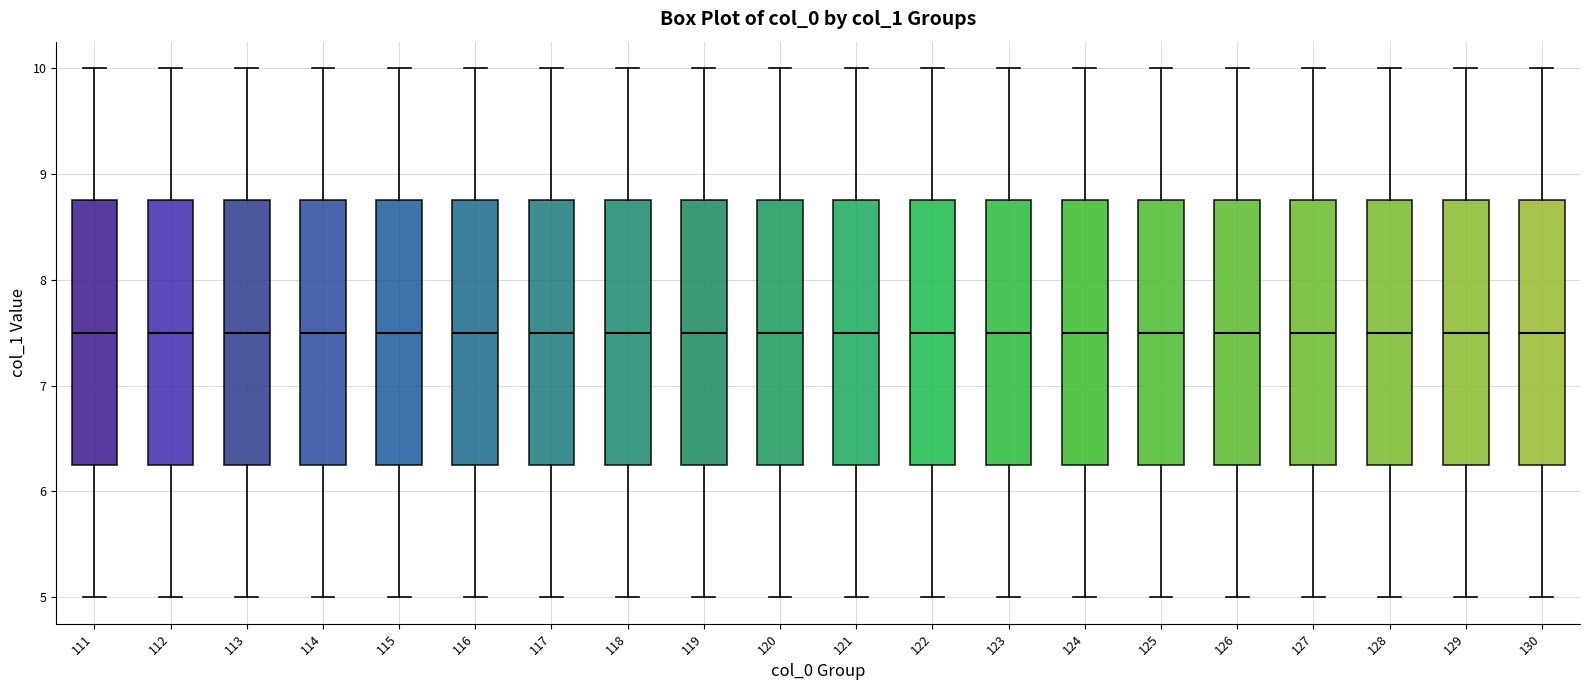

Reading left to right, transcribe this box plot: for each box, give where its median line is, the range the box spans, and where its two whiskers end, as read against the y-axis. The values are not printed on the chart, so give them approximately, as read against the axis.

111: median 7.5, box 6.3 to 8.8, whiskers 5.0 to 10.0
112: median 7.5, box 6.3 to 8.8, whiskers 5.0 to 10.0
113: median 7.5, box 6.3 to 8.8, whiskers 5.0 to 10.0
114: median 7.5, box 6.3 to 8.8, whiskers 5.0 to 10.0
115: median 7.5, box 6.3 to 8.8, whiskers 5.0 to 10.0
116: median 7.5, box 6.3 to 8.8, whiskers 5.0 to 10.0
117: median 7.5, box 6.3 to 8.8, whiskers 5.0 to 10.0
118: median 7.5, box 6.3 to 8.8, whiskers 5.0 to 10.0
119: median 7.5, box 6.3 to 8.8, whiskers 5.0 to 10.0
120: median 7.5, box 6.3 to 8.8, whiskers 5.0 to 10.0
121: median 7.5, box 6.3 to 8.8, whiskers 5.0 to 10.0
122: median 7.5, box 6.3 to 8.8, whiskers 5.0 to 10.0
123: median 7.5, box 6.3 to 8.8, whiskers 5.0 to 10.0
124: median 7.5, box 6.3 to 8.8, whiskers 5.0 to 10.0
125: median 7.5, box 6.3 to 8.8, whiskers 5.0 to 10.0
126: median 7.5, box 6.3 to 8.8, whiskers 5.0 to 10.0
127: median 7.5, box 6.3 to 8.8, whiskers 5.0 to 10.0
128: median 7.5, box 6.3 to 8.8, whiskers 5.0 to 10.0
129: median 7.5, box 6.3 to 8.8, whiskers 5.0 to 10.0
130: median 7.5, box 6.3 to 8.8, whiskers 5.0 to 10.0